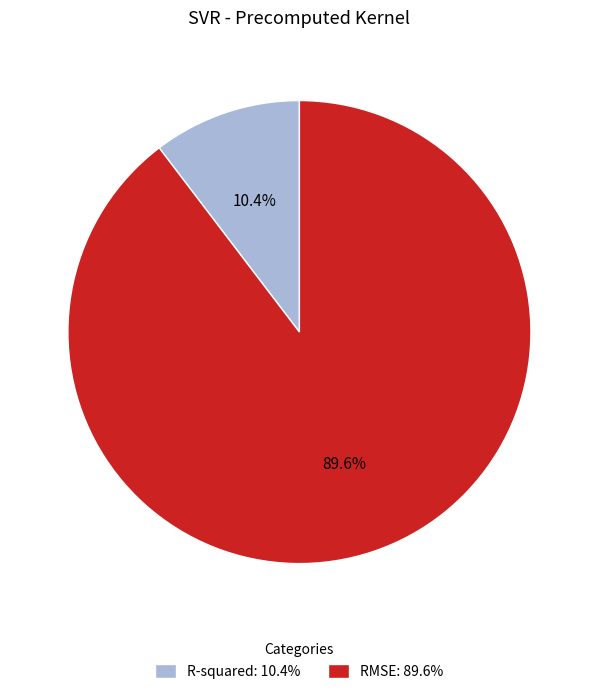

What percentage is the RMSE slice, to the nearest percent?

90%